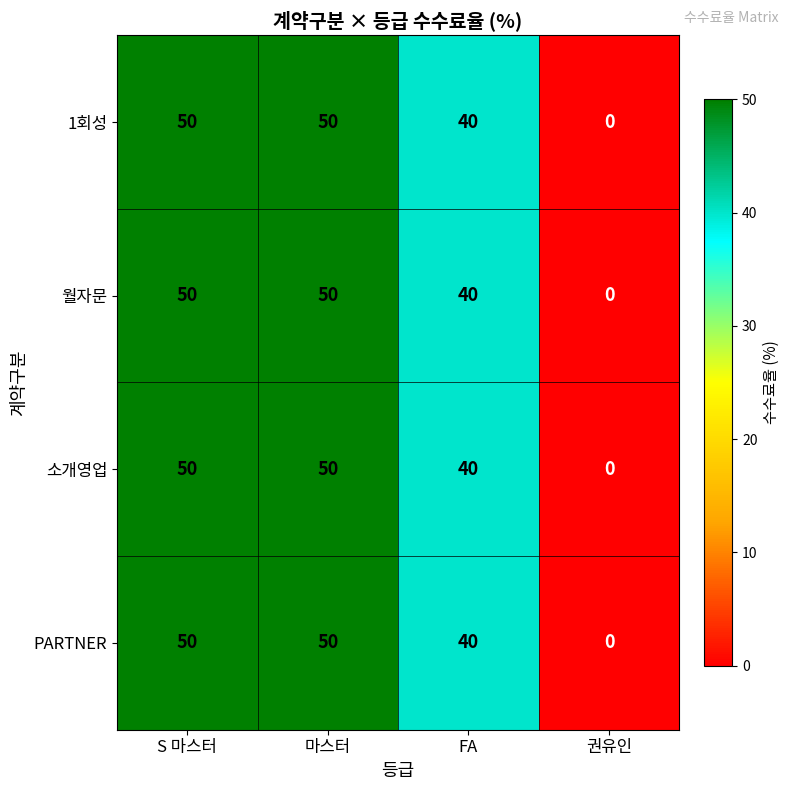

How many data points does each series have?

4